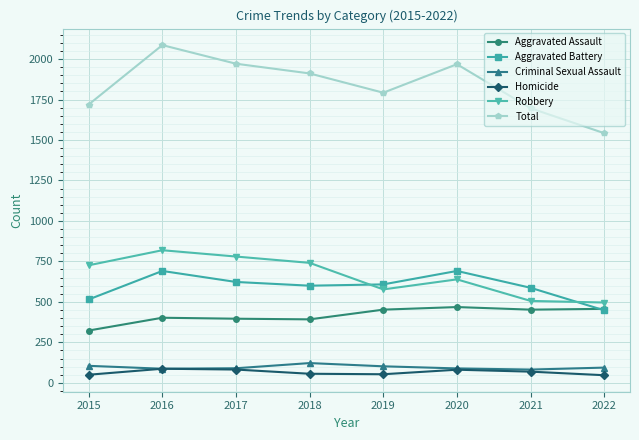

Between 2015 and 2018, which series saw the biggest shift?

Total